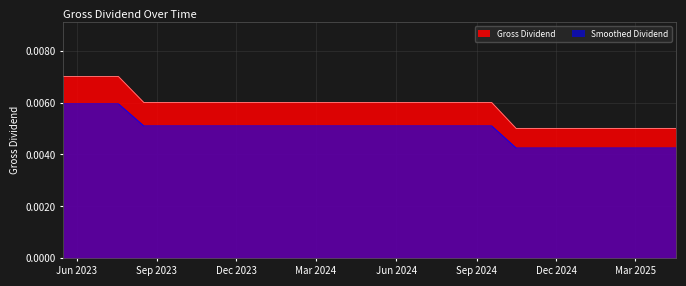

The chart shows a value of 0.0 at 19/03/2024. True or false?

False